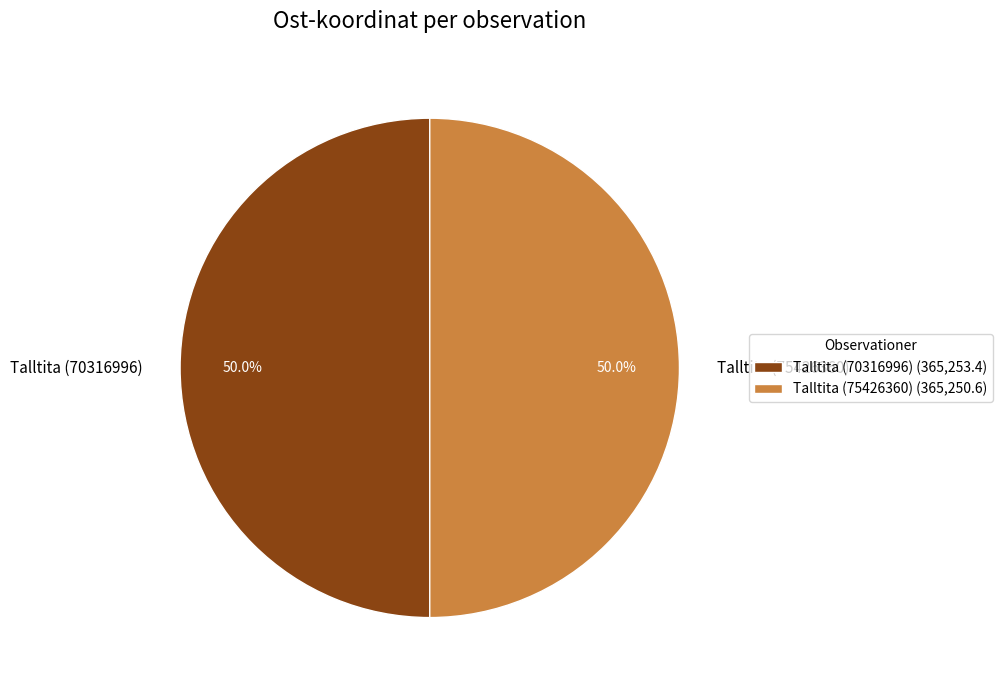

How much of the chart is everything except Talltita (70316996)?

50.0%